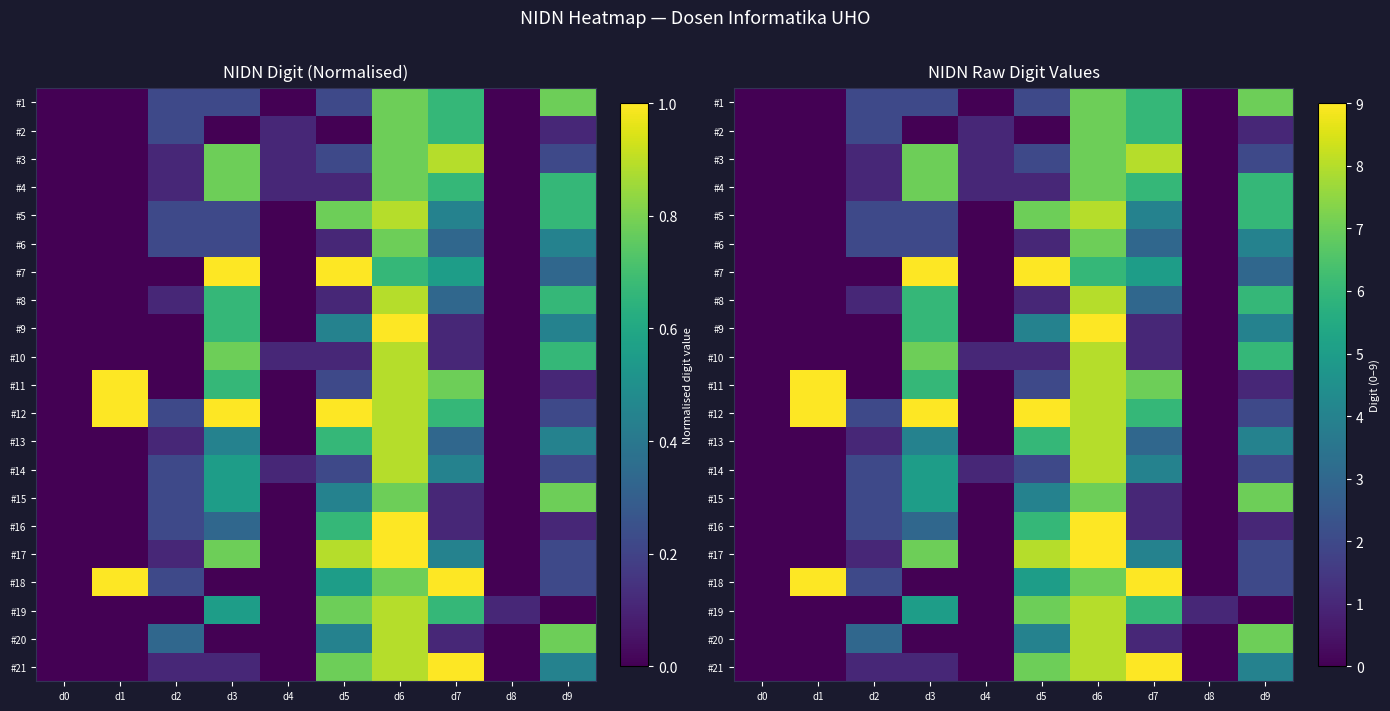

Rank the categories by #12 value from highest to lowest.

d1, d3, d5, d6, d7, d2, d9, d0, d4, d8